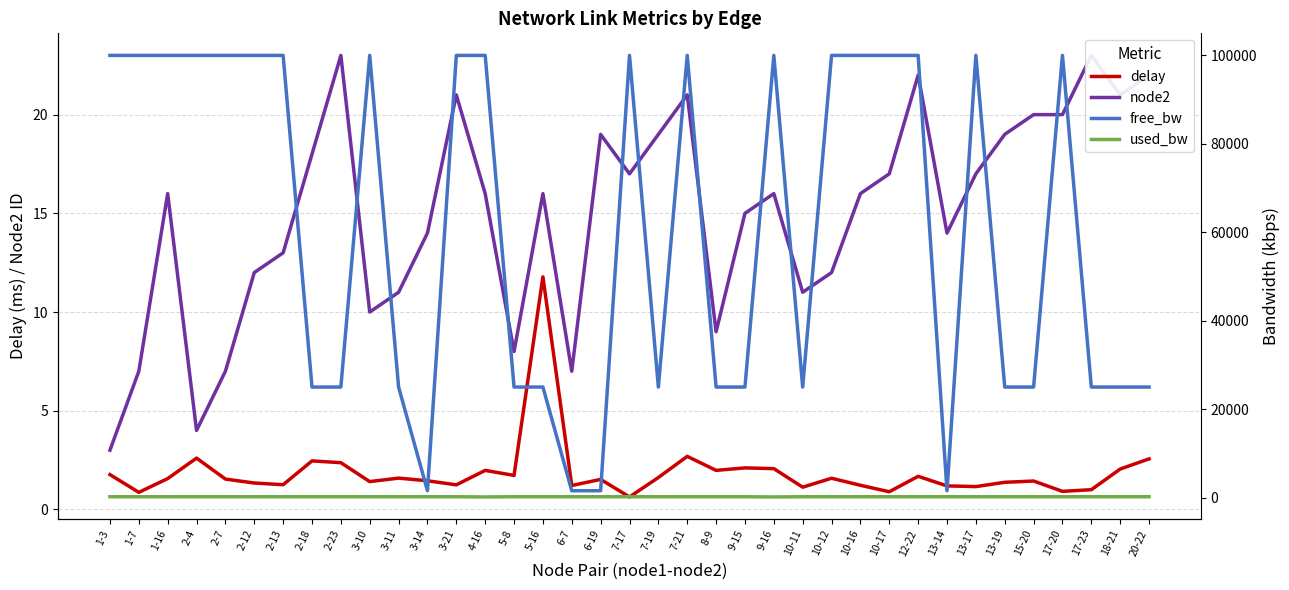

True or false: delay and free_bw intersect in this chart.

False